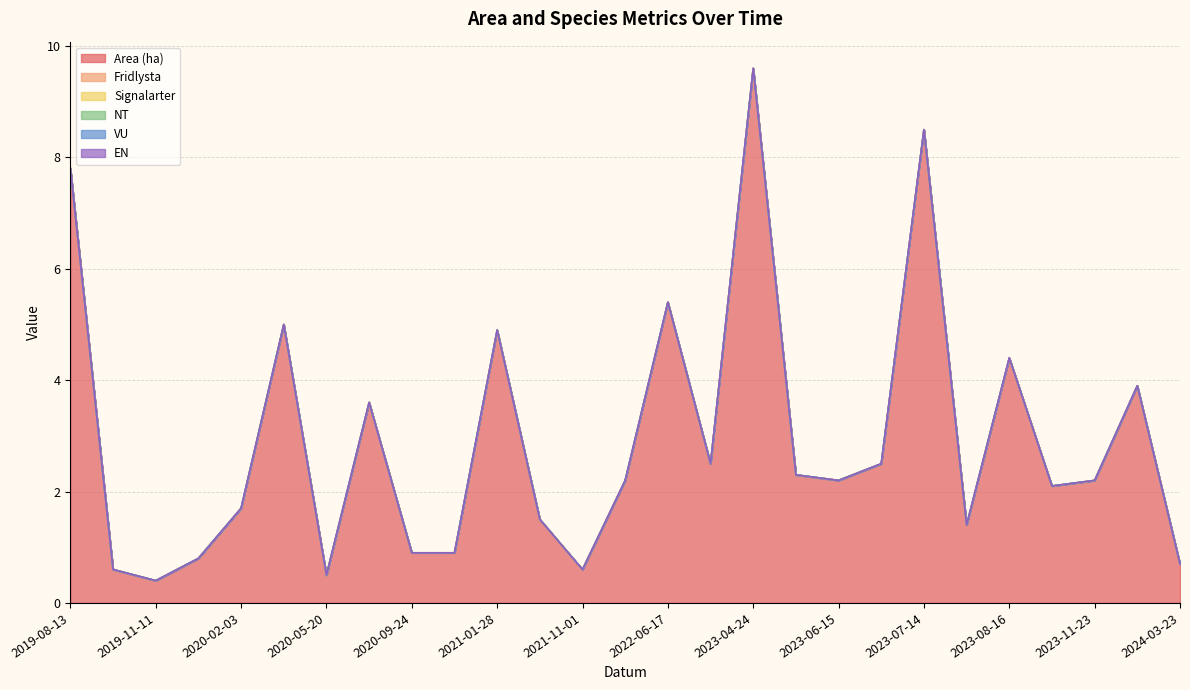

Which series has the largest range (max minus min)?

Area (ha)